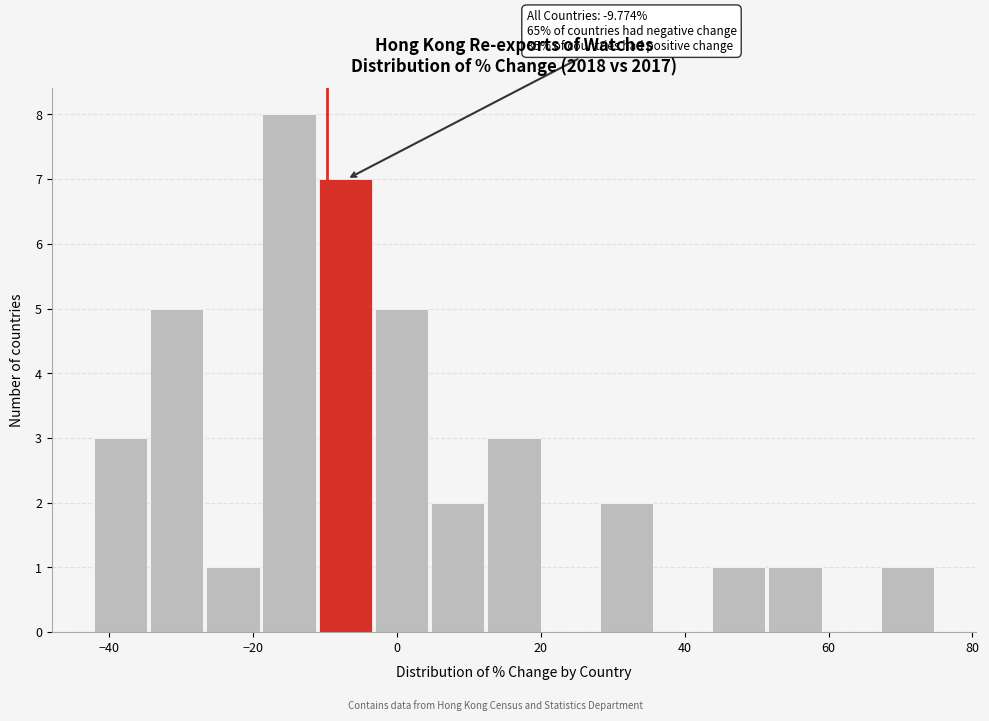

Around what value on the x-axis is the tallest bar? Give the approximate position of its centre, as read against the axis.

-16